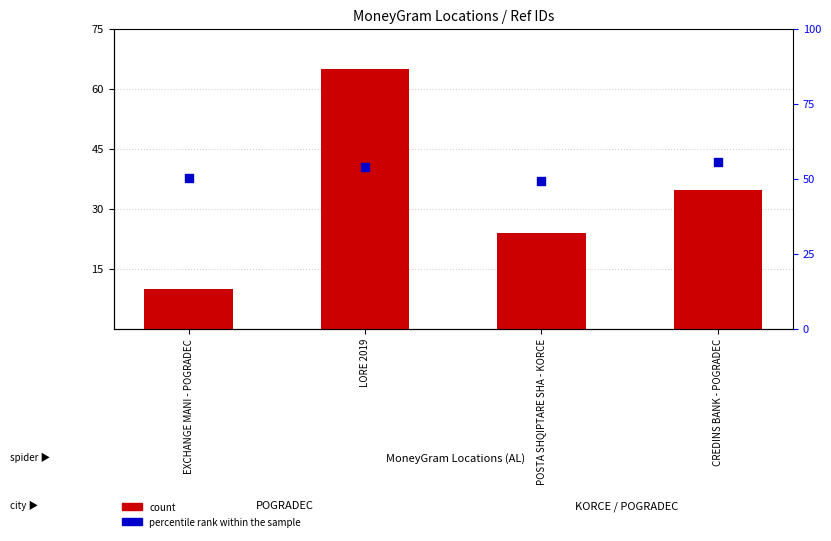

Is the value of count at EXCHANGE MANI - POGRADEC greater than the value of percentile rank within the sample at LORE 2019?

No